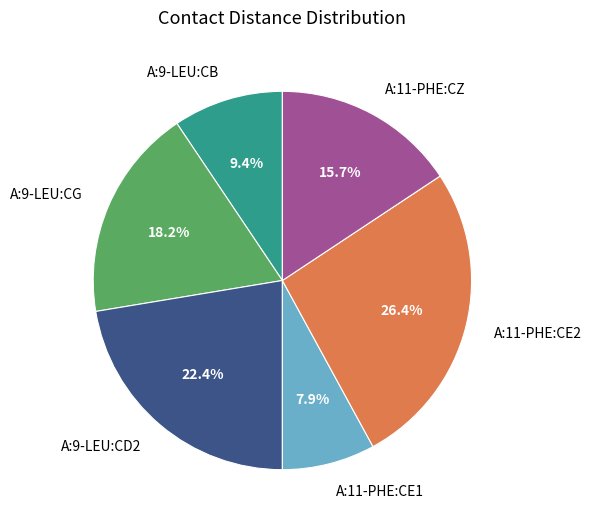

To the nearest percent, what portion does A:11-PHE:CE2 represent?

26%